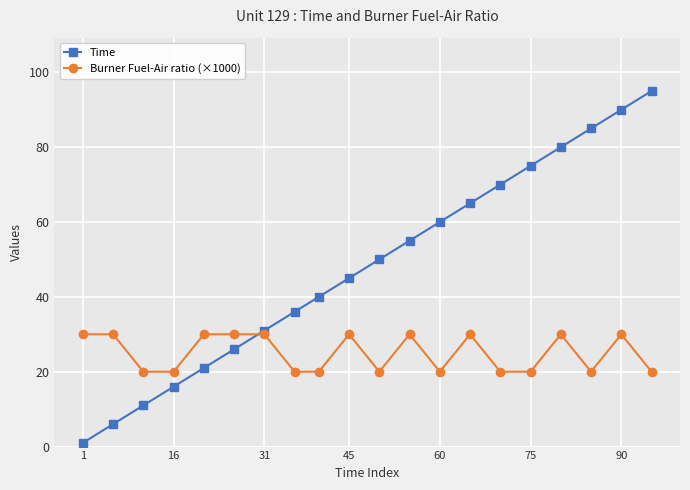

Which series has the widest spread of values?

Time